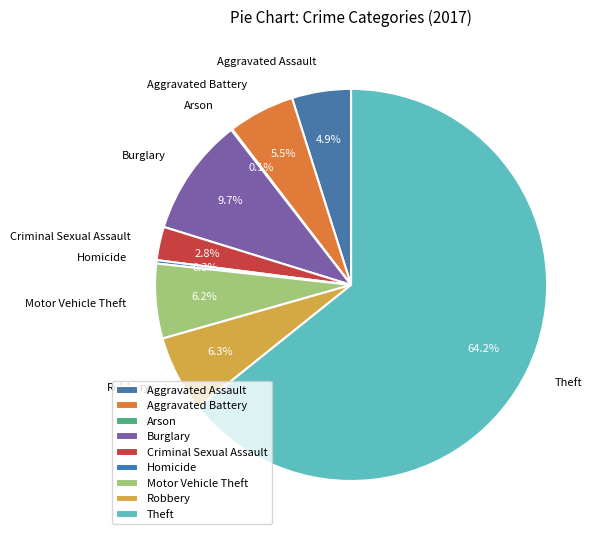

Does Robbery represent more than half of the total?

No